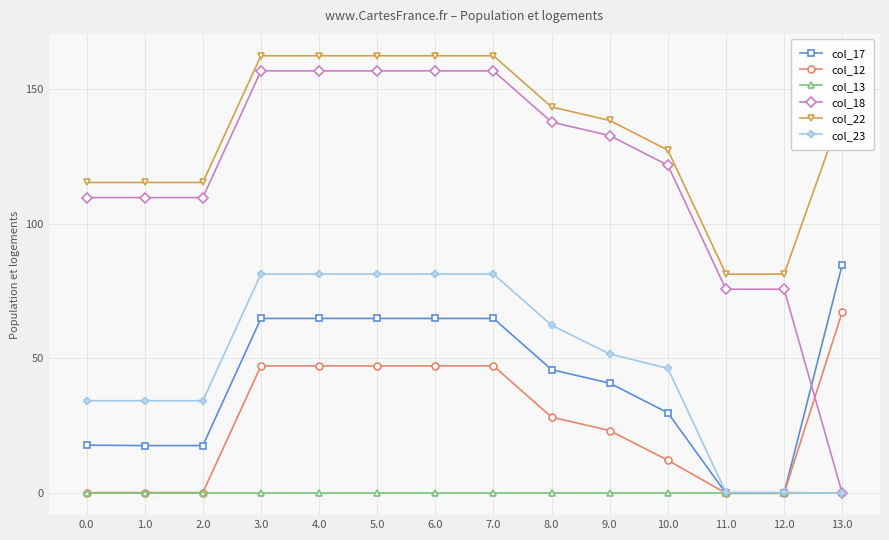

True or false: col_23 and col_22 cross at least once.

False